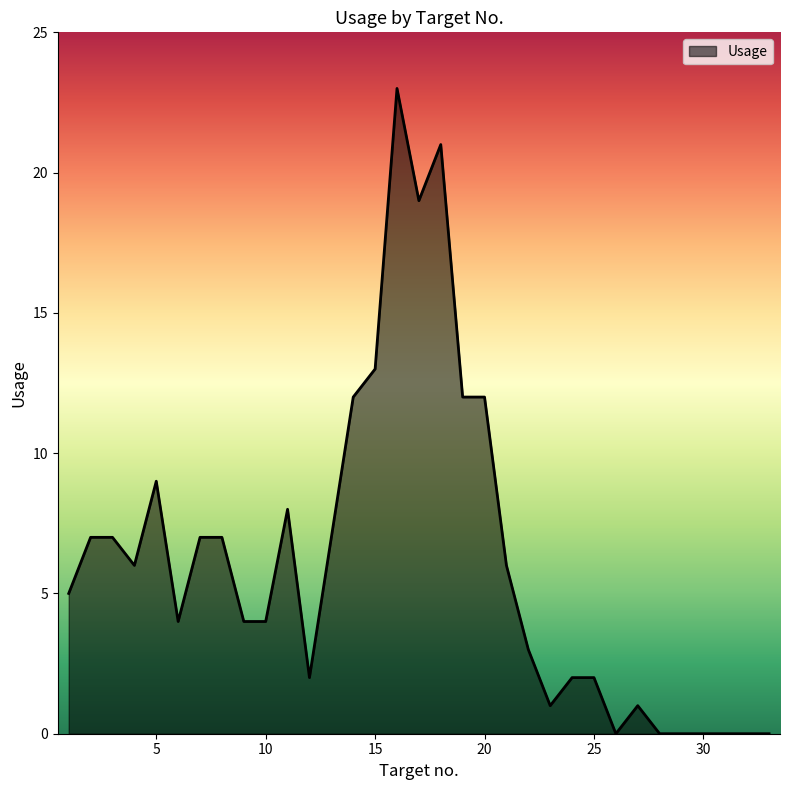

True or false: there are more than 2 points higher than both neighbors.

True